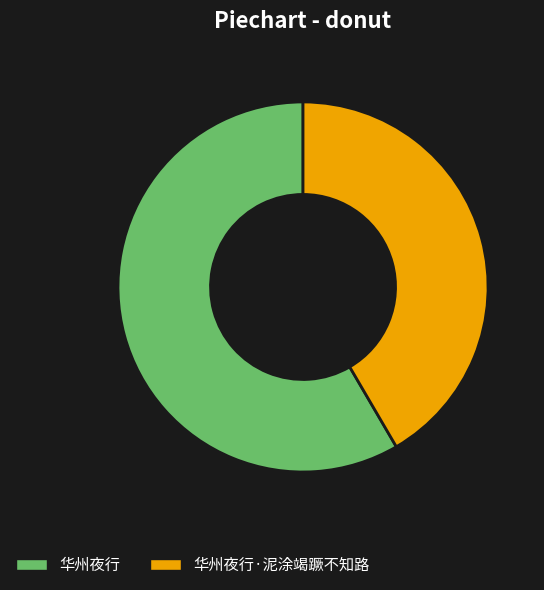

True or false: 华州夜行 accounts for 58% of the total.

True